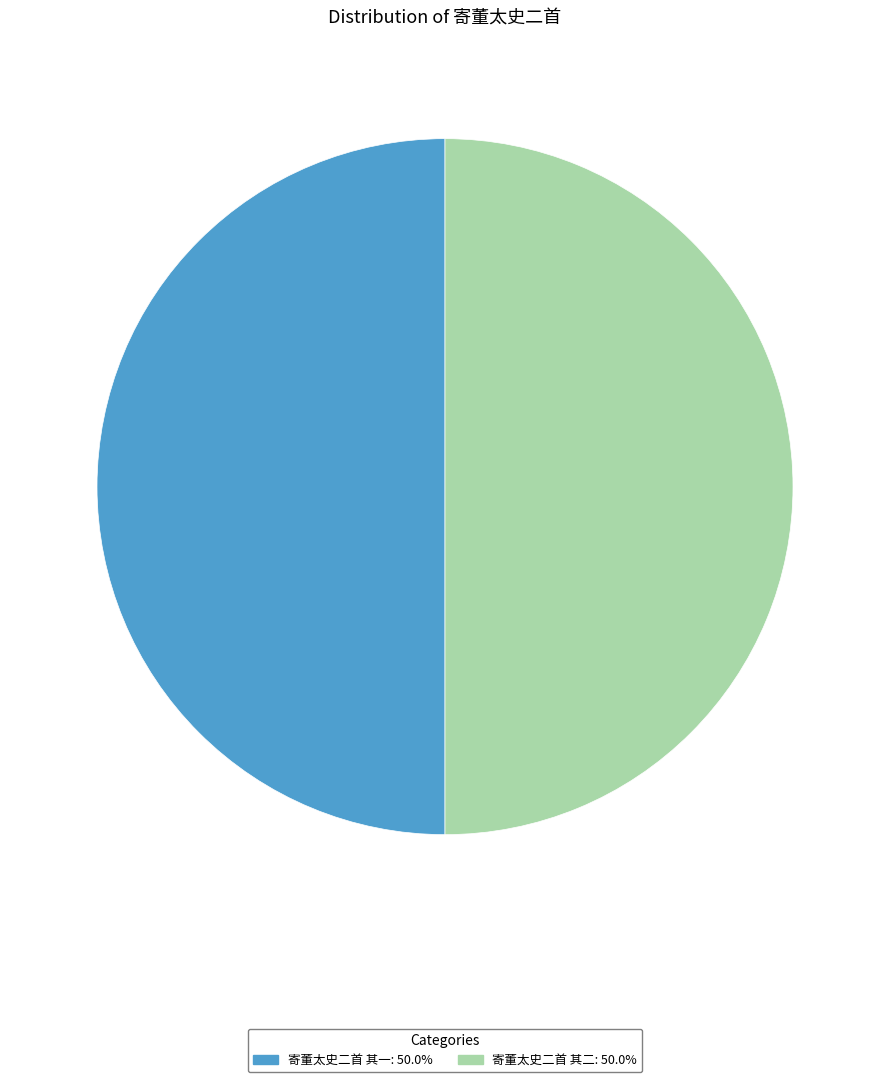

Approximately how many times larger is the value at 寄董太史二首 其二 compared to 寄董太史二首 其一?

1.0